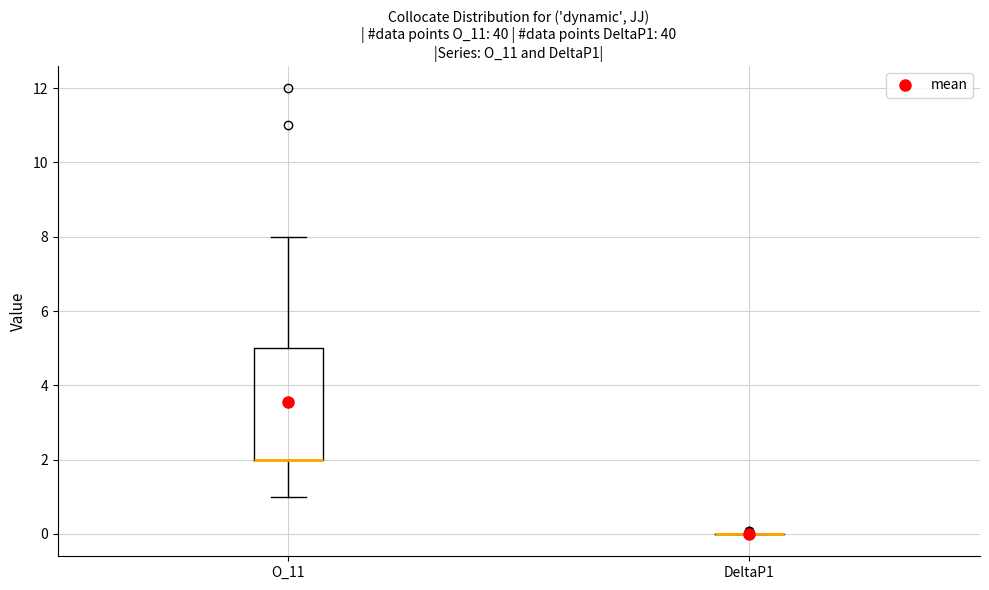

Reading left to right, transcribe this box plot: for each box, give where its median line is, the range the box spans, and where its two whiskers end, as read against the y-axis. The values are not printed on the chart, so give them approximately, as read against the axis.

O_11: median 2 (drawn on the box's lower edge), box 2 to 5, whiskers 1 to 8
DeltaP1: box collapsed to a line at 0, whiskers 0 to 0